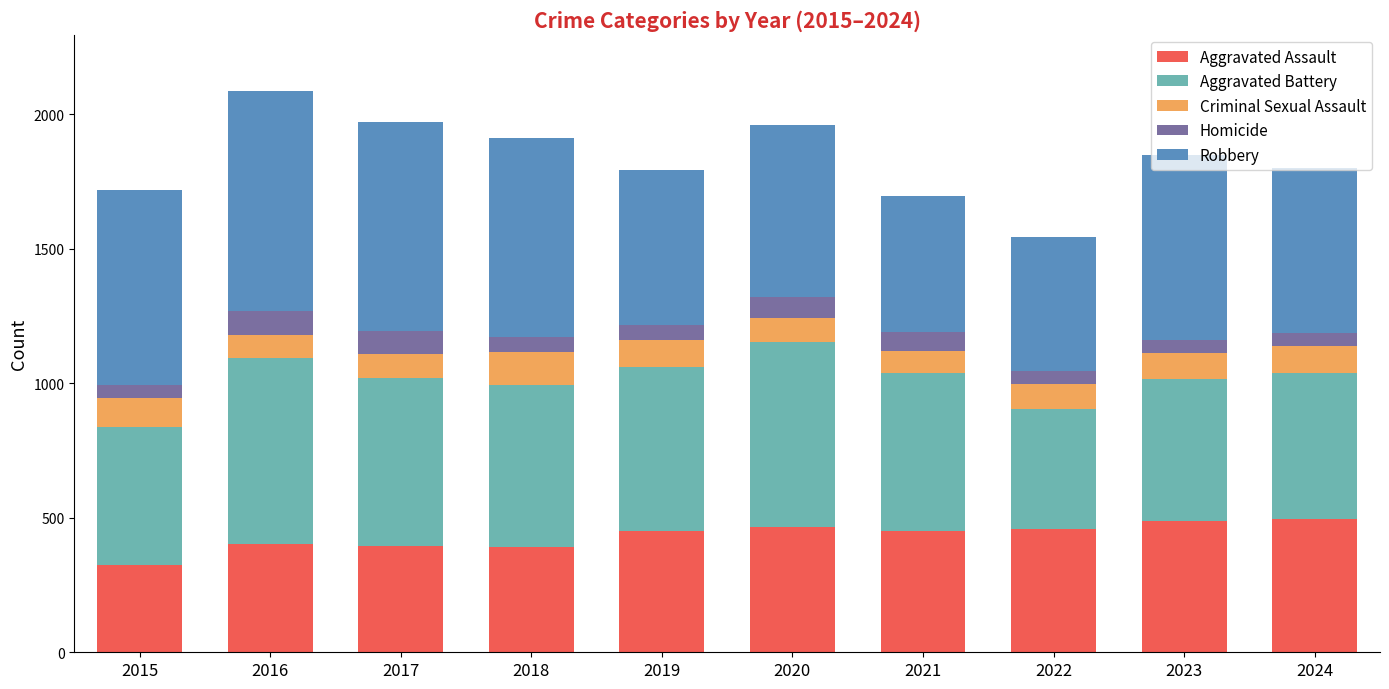

What is the difference between the Aggravated Assault values at 2020 and 2015?

143